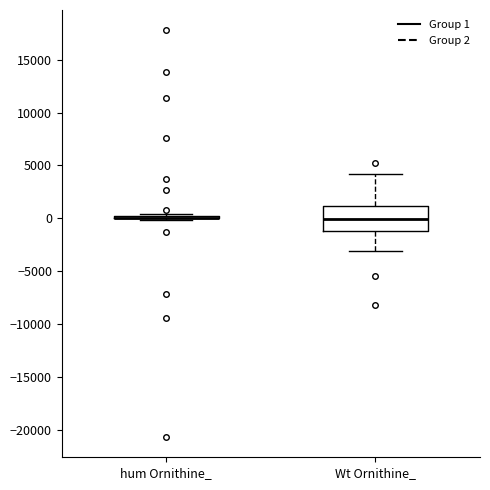

Reading left to right, transcribe this box plot: for each box, give where its median line is, the range the box spans, and where its two whiskers end, as read against the y-axis. The values are not printed on the chart, so give them approximately, as read against the axis.

hum Ornithine_: box collapsed to a line at 0, whiskers 0 to 500
Wt Ornithine_: median 0, box -1000 to 1000, whiskers -3000 to 4000